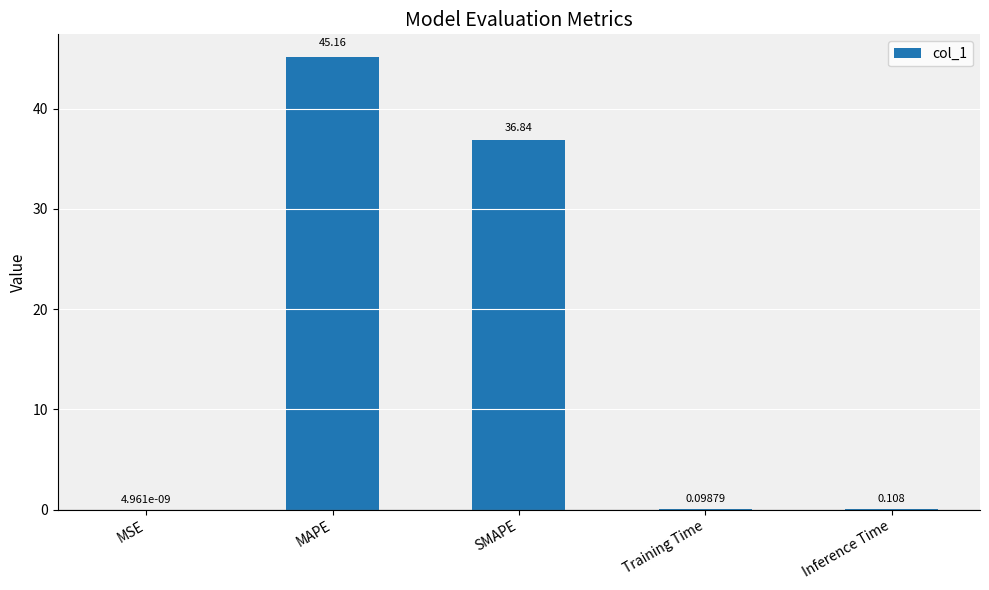

What is the sum of the values at Training Time and Inference Time?

0.2